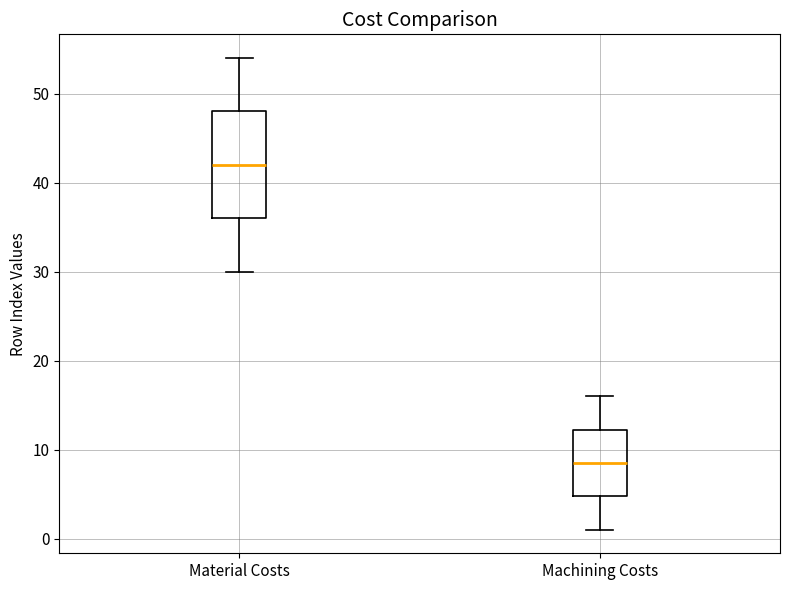

Reading left to right, transcribe this box plot: for each box, give where its median line is, the range the box spans, and where its two whiskers end, as read against the y-axis. The values are not printed on the chart, so give them approximately, as read against the axis.

Material Costs: median 42, box 36 to 48, whiskers 30 to 54
Machining Costs: median 9, box 5 to 12, whiskers 1 to 16